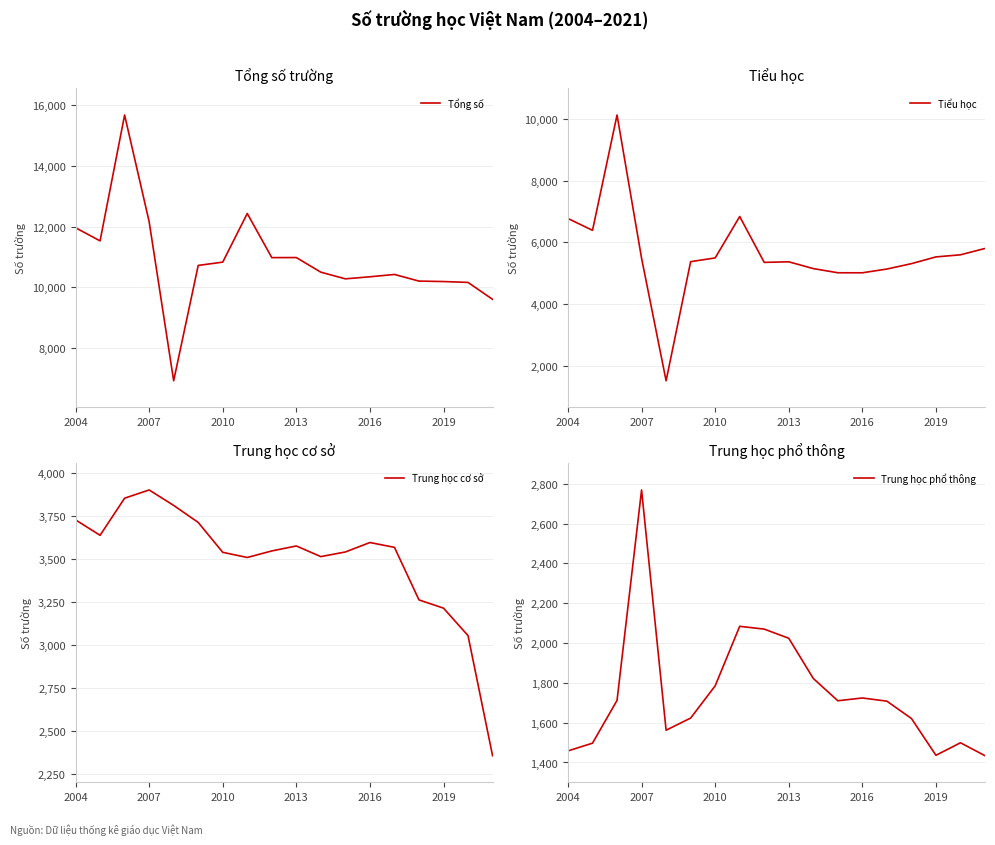

Which series has the largest range (max minus min)?

Tổng số